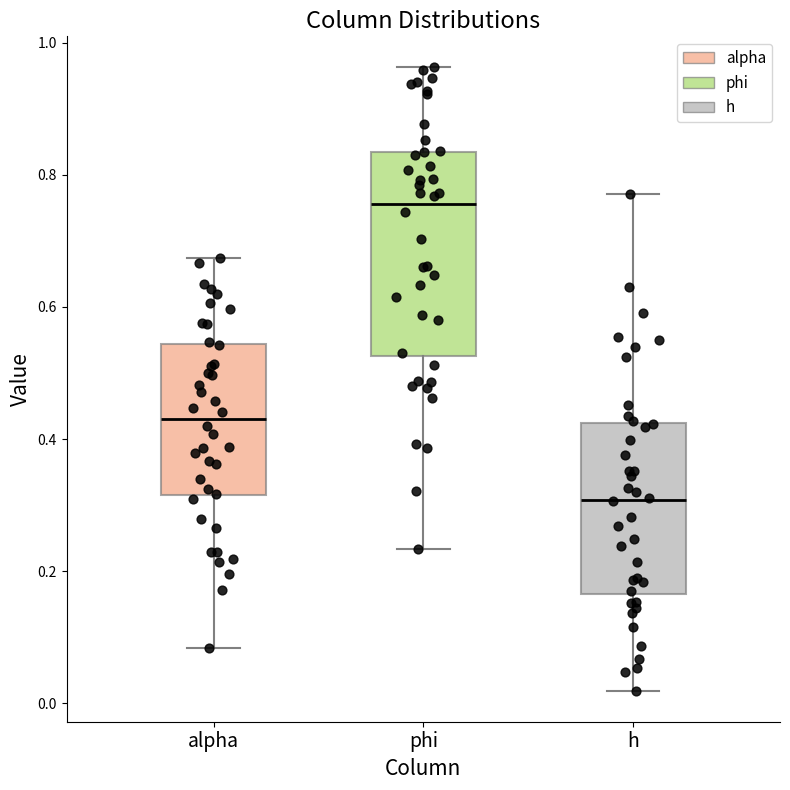

Reading left to right, transcribe this box plot: for each box, give where its median line is, the range the box spans, and where its two whiskers end, as read against the y-axis. The values are not printed on the chart, so give them approximately, as read against the axis.

alpha: median 0.44, box 0.32 to 0.54, whiskers 0.08 to 0.68
phi: median 0.76, box 0.52 to 0.84, whiskers 0.24 to 0.96
h: median 0.30, box 0.16 to 0.42, whiskers 0.02 to 0.78